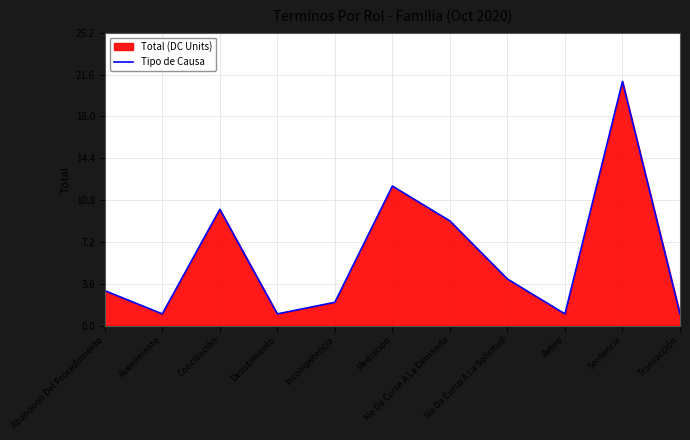

How many data points are less than 3?

5